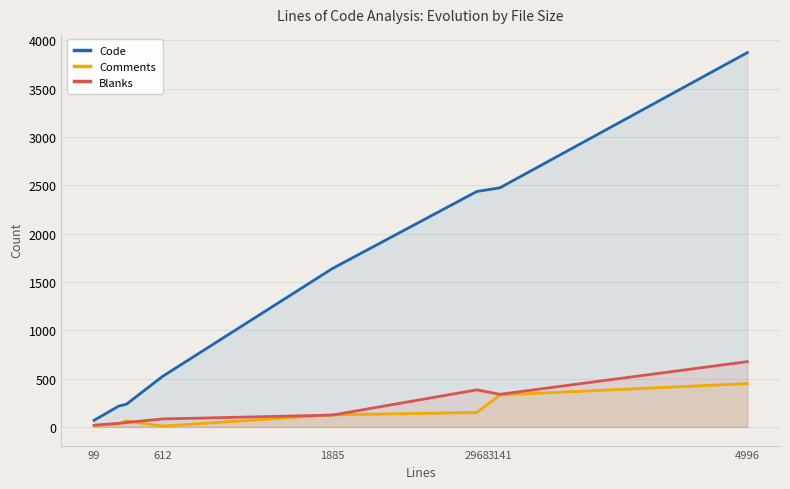

In Blanks, how many points are lower than both neighbors (excluding endpoints)?

1